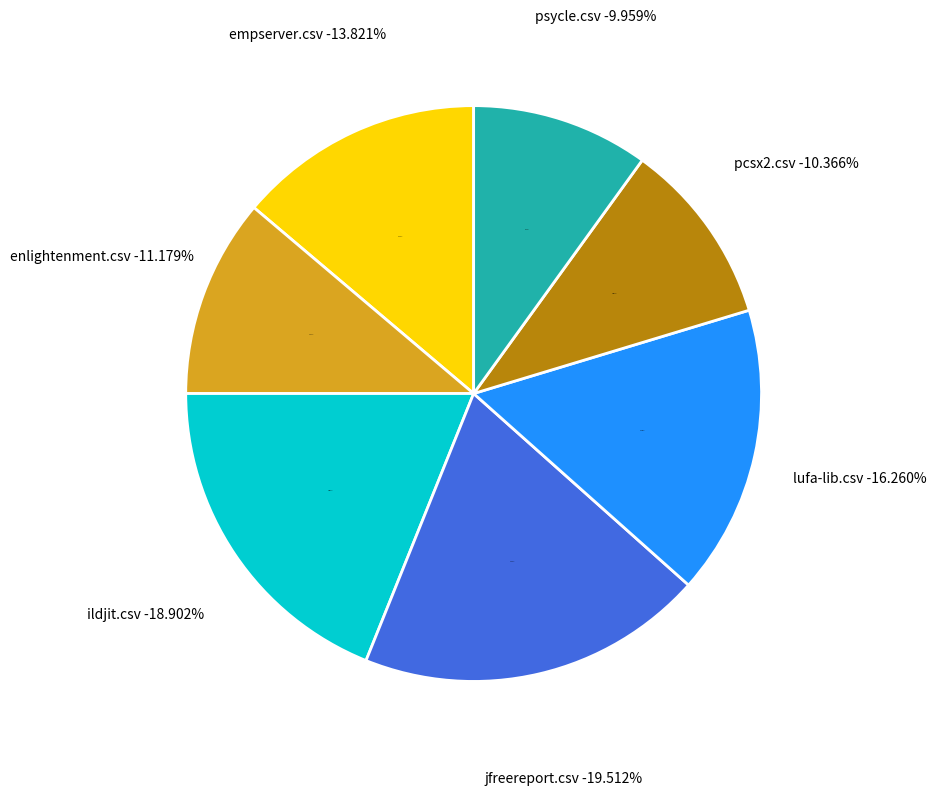

To the nearest percent, what portion does lufa-lib.csv represent?

16%